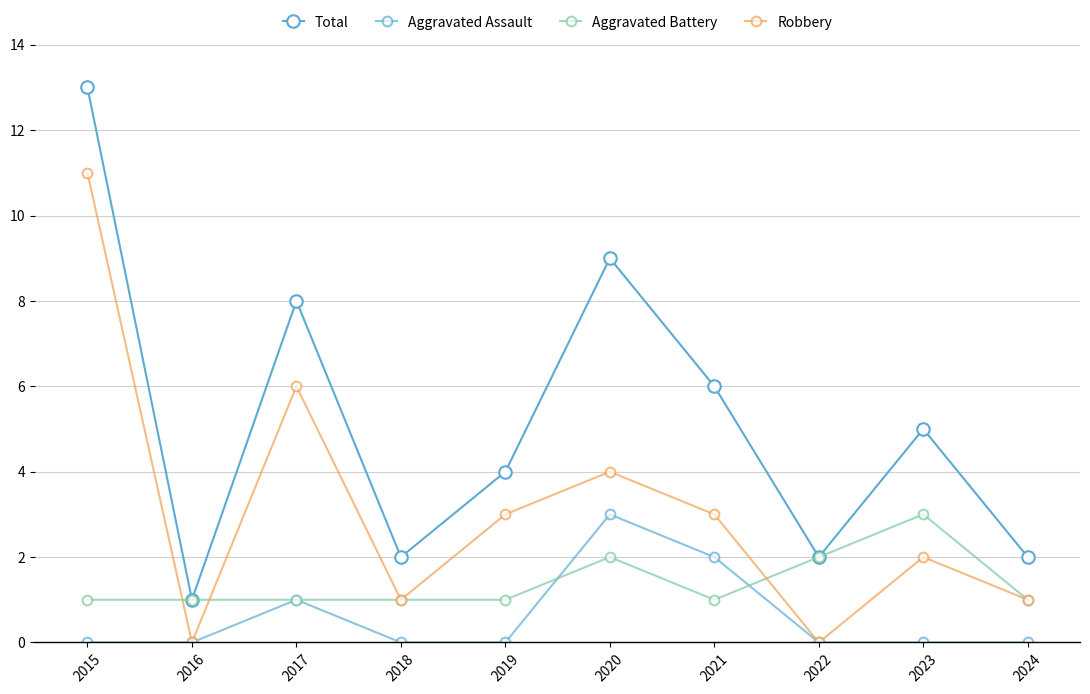

The Robbery series shows 2 at 2020. True or false?

False